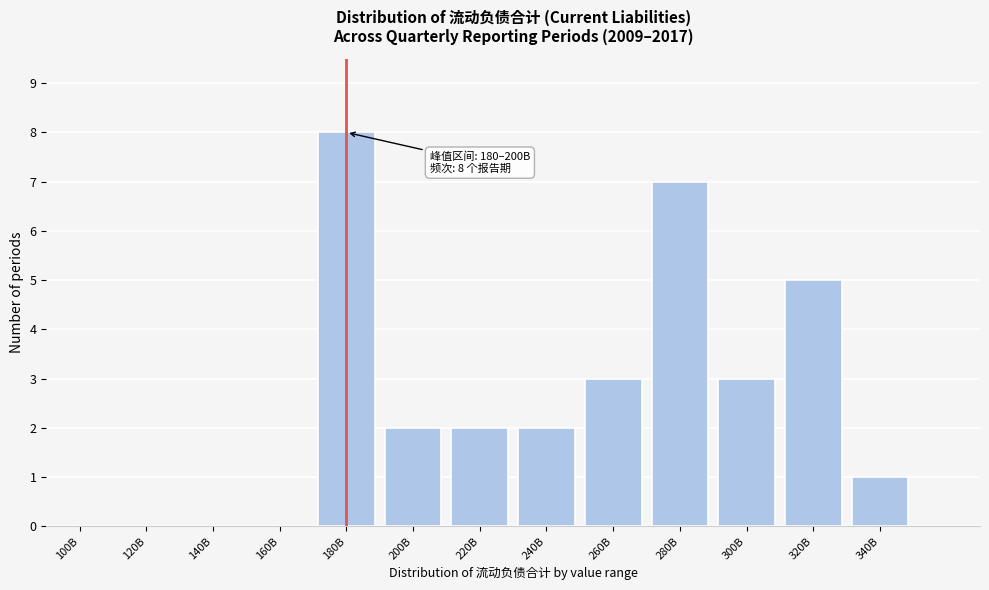

Reading right to left, transcribe all the data shown in this chart.

340B=1	320B=5	300B=3	280B=7	260B=3	240B=2	220B=2	200B=2	180B=8	160B=0	140B=0	120B=0	100B=0